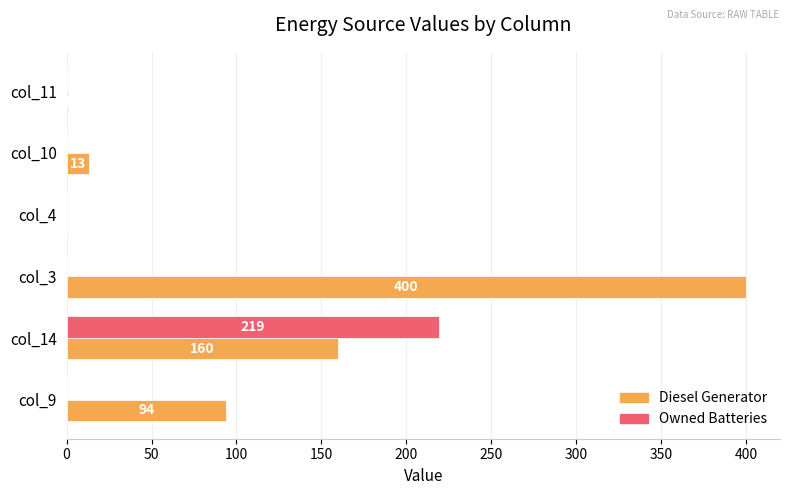

Which series changed the most between col_3 and col_4?

Diesel Generator